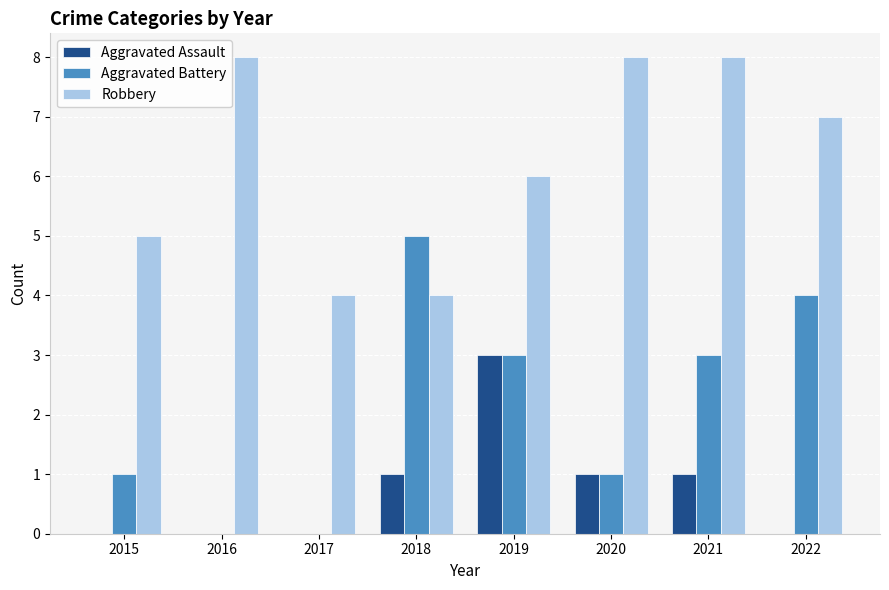

At which label does Aggravated Battery reach its peak?

2018